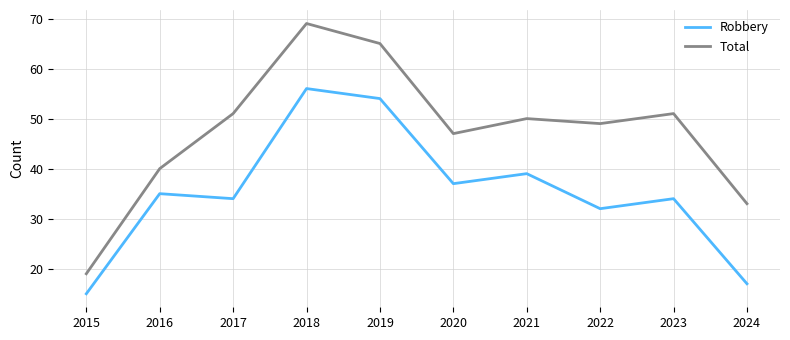

How many lines are shown in the chart?

2